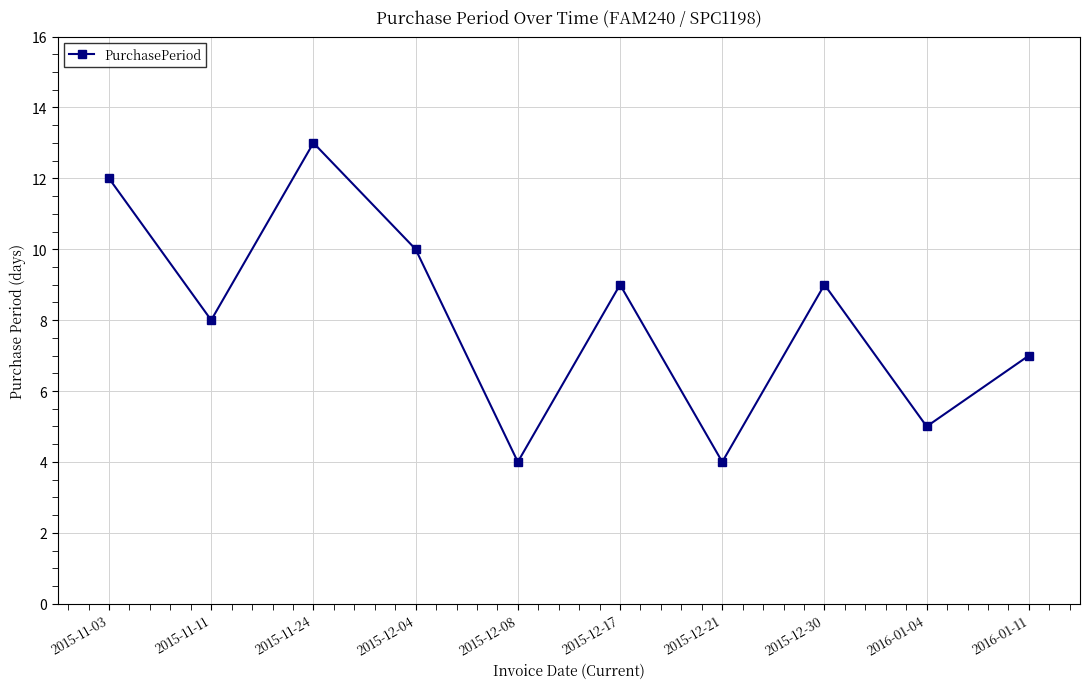

What is the sum of all values?

81